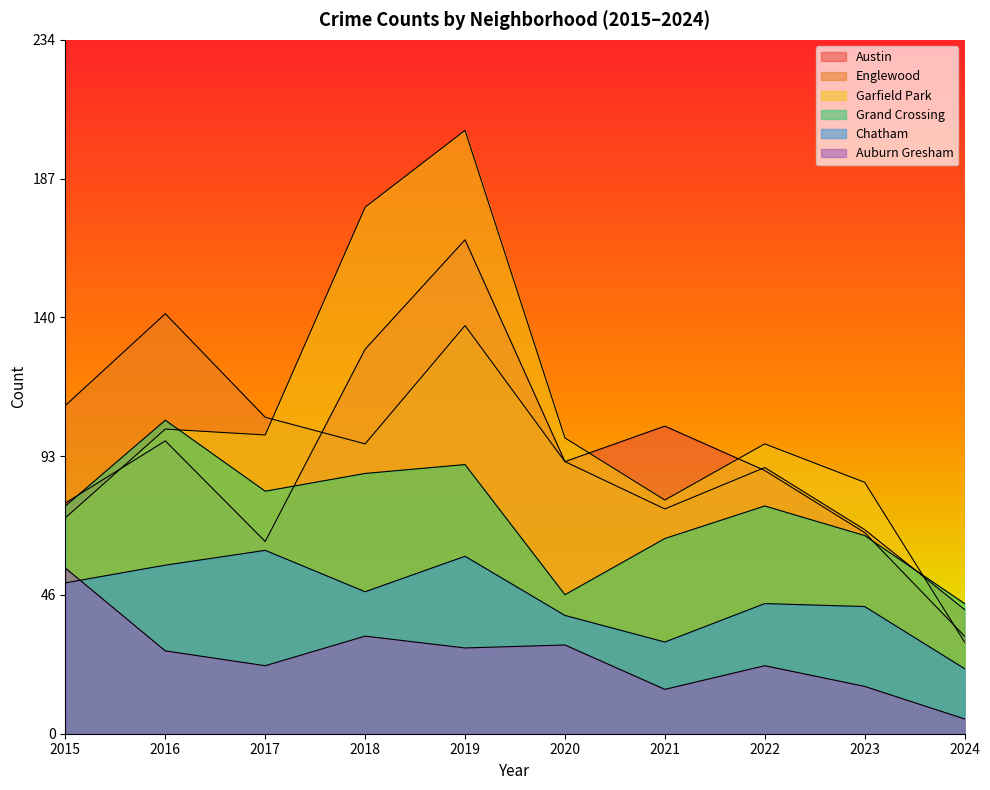

Is it true that Austin equals 130 at 2018?

True